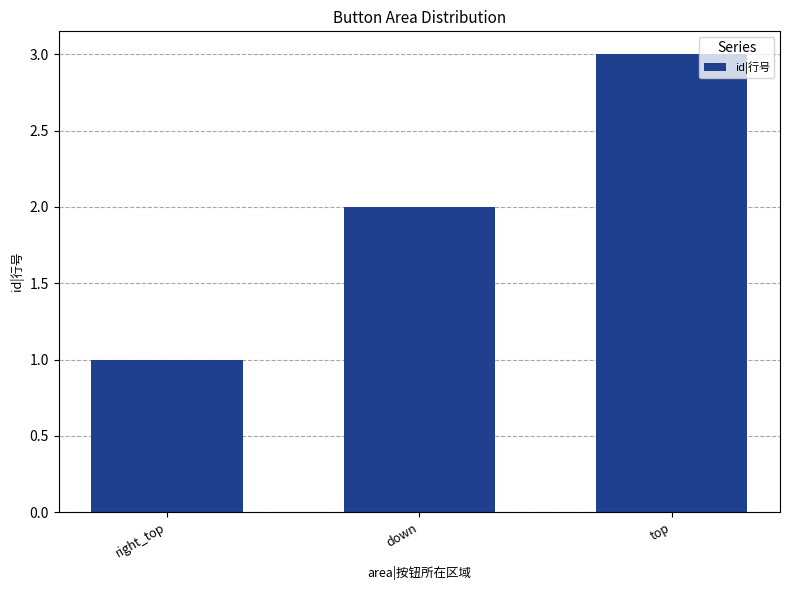

List the labels in order of value, largest first.

top, down, right_top